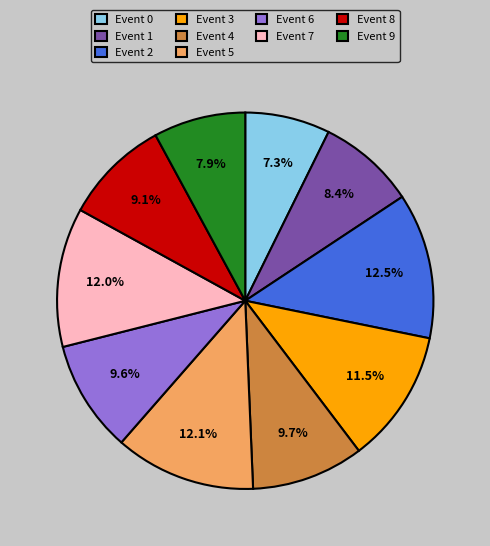

What is the total percentage of Event 3 and Event 0?

18.8%